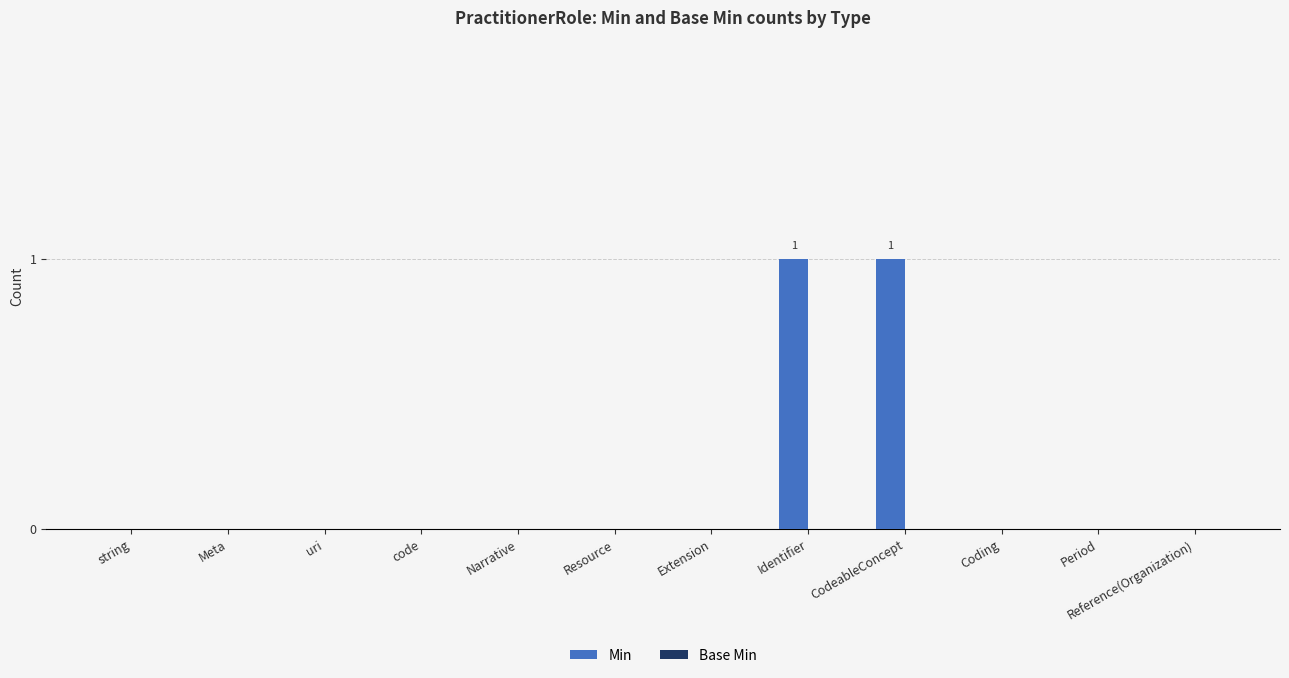

Which has a higher value, Resource or CodeableConcept?

CodeableConcept